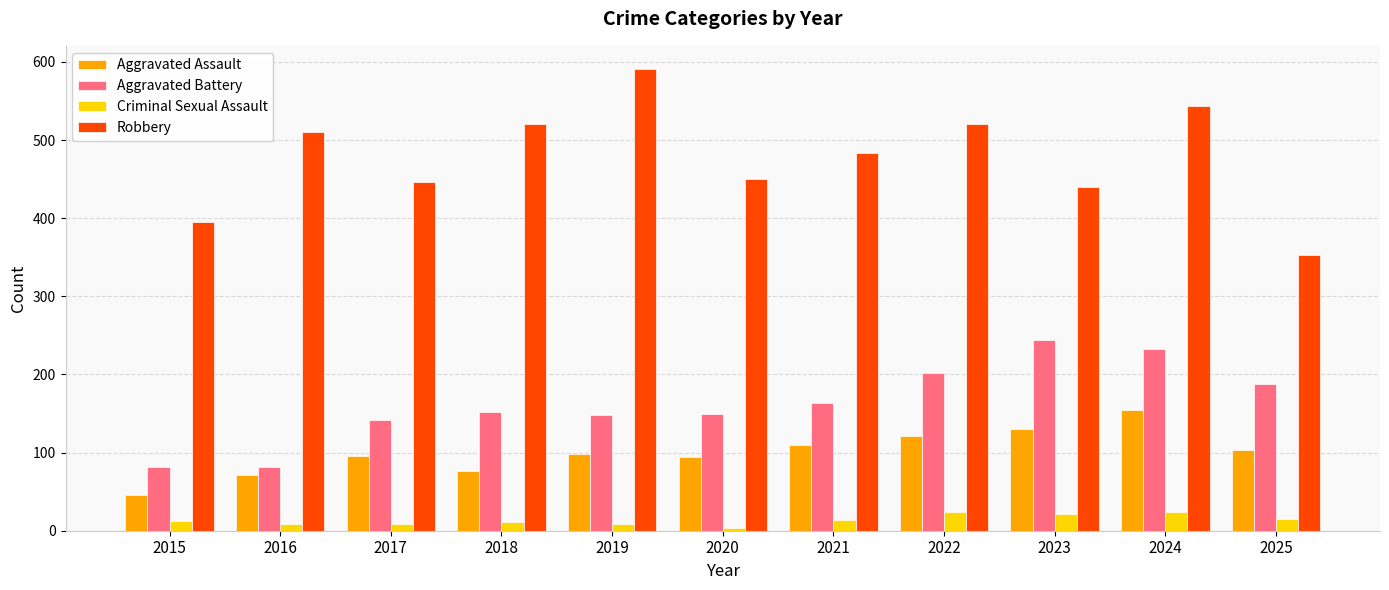

At which label does Robbery first exceed 484?

2016